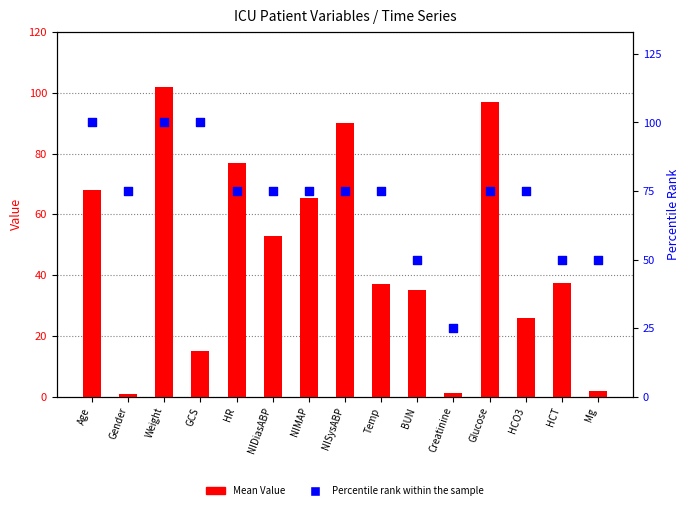

Which series has the largest total across all categories?

Percentile rank within sample